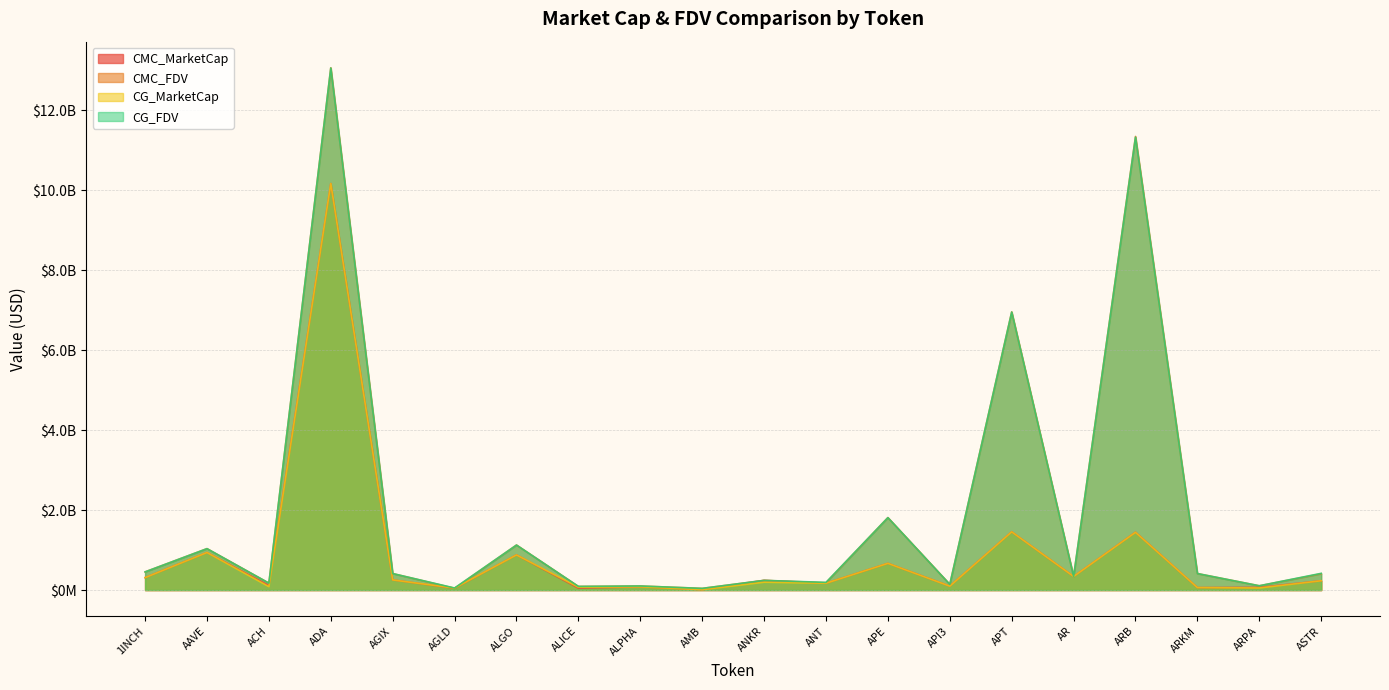

At which label does CMC_FDV reach its peak?

ADA